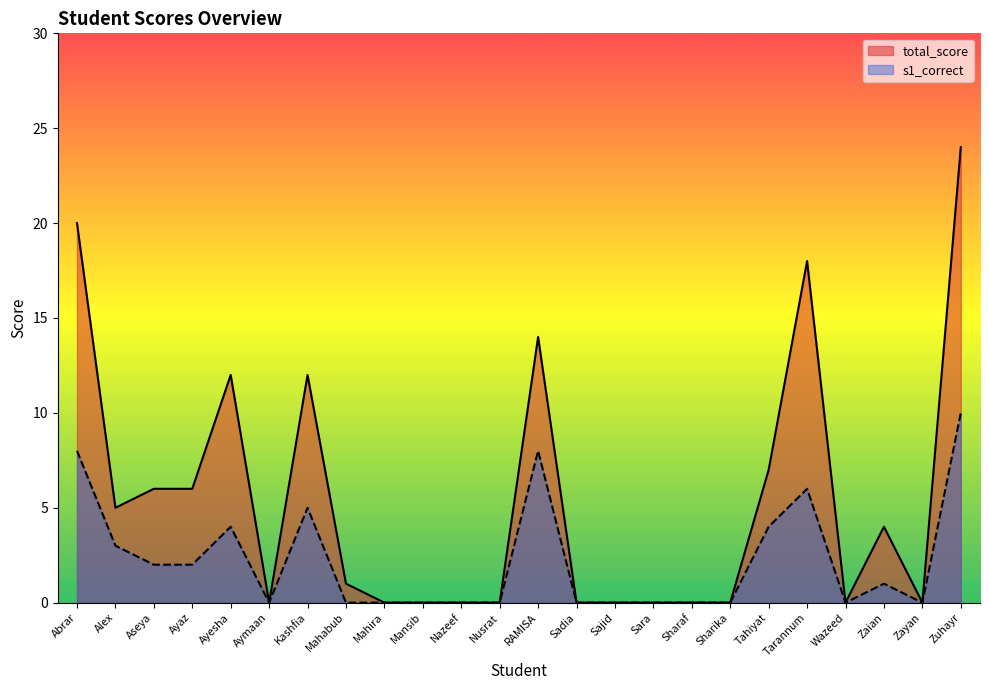

Count the number of categories in the chart.

24